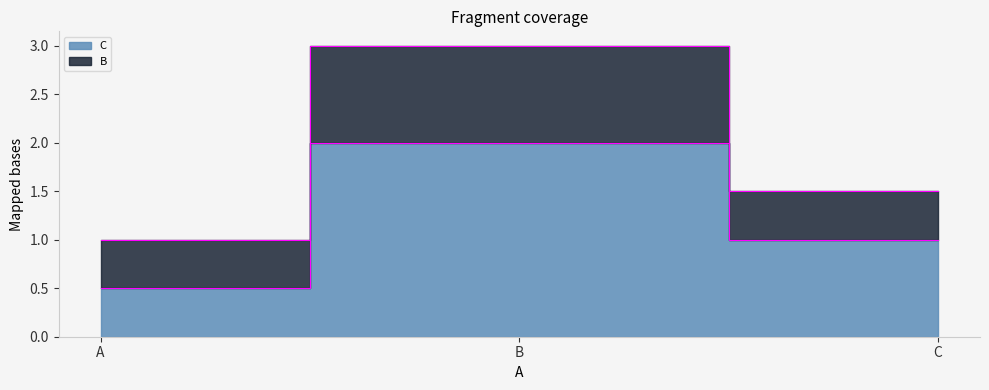

What is the value of the 2nd point from the left?

2.0